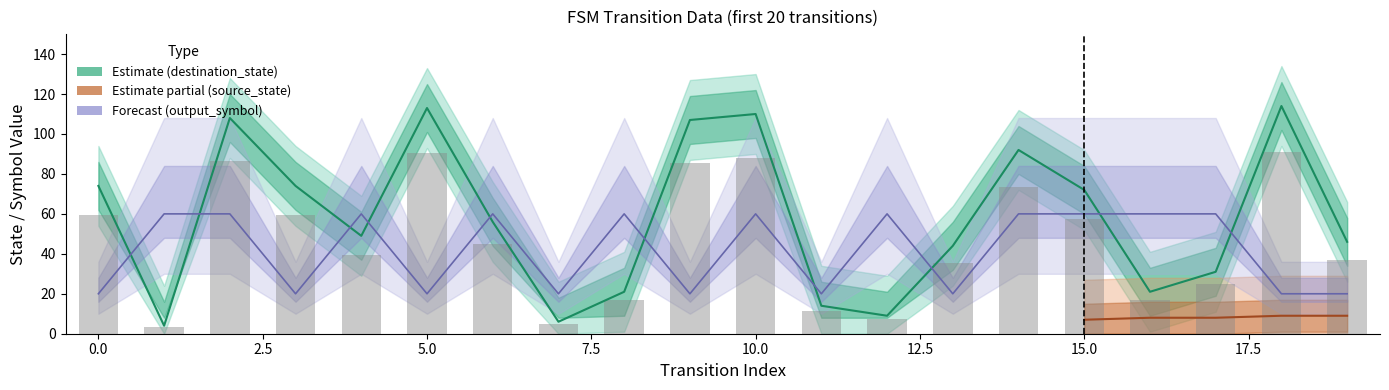

How many categories are shown in the chart?

20